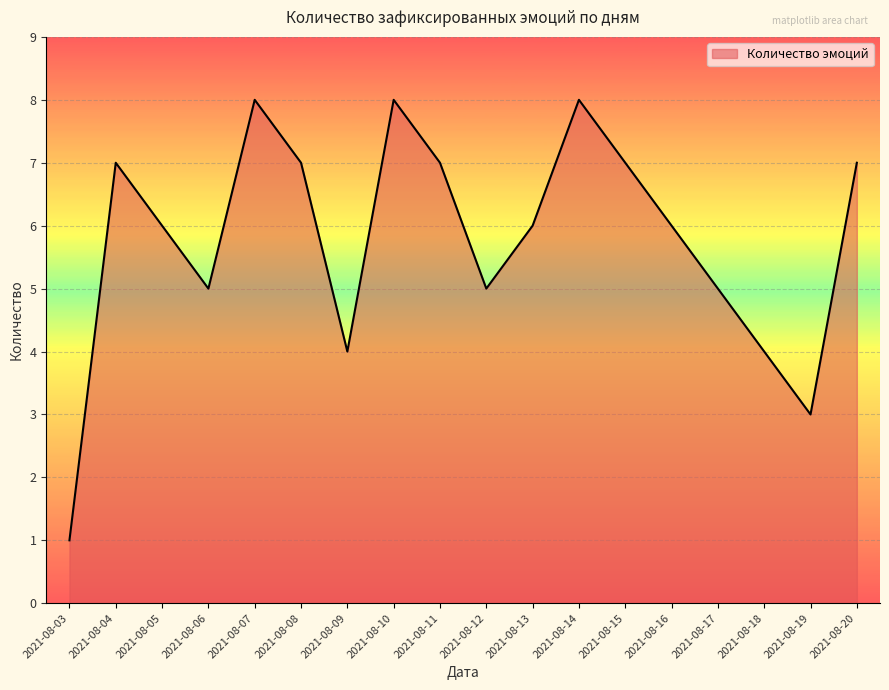

Reading right to left, list all the values displayed in this chart.

2021-08-20=7	2021-08-19=3	2021-08-18=4	2021-08-17=5	2021-08-16=6	2021-08-15=7	2021-08-14=8	2021-08-13=6	2021-08-12=5	2021-08-11=7	2021-08-10=8	2021-08-09=4	2021-08-08=7	2021-08-07=8	2021-08-06=5	2021-08-05=6	2021-08-04=7	2021-08-03=1